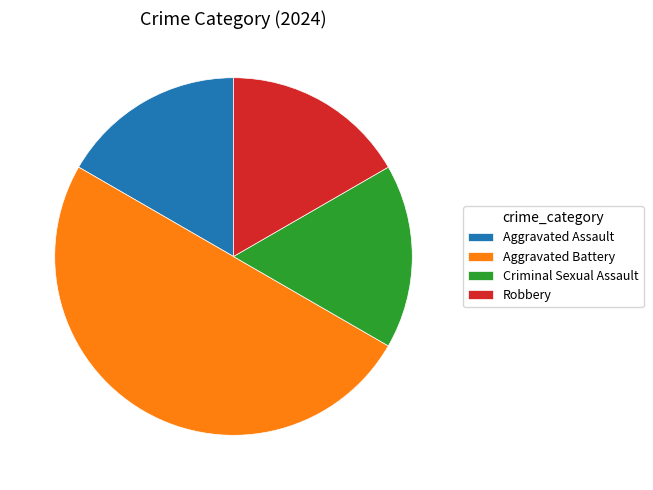

Is the sum of Aggravated Assault and Aggravated Battery greater than half?

Yes